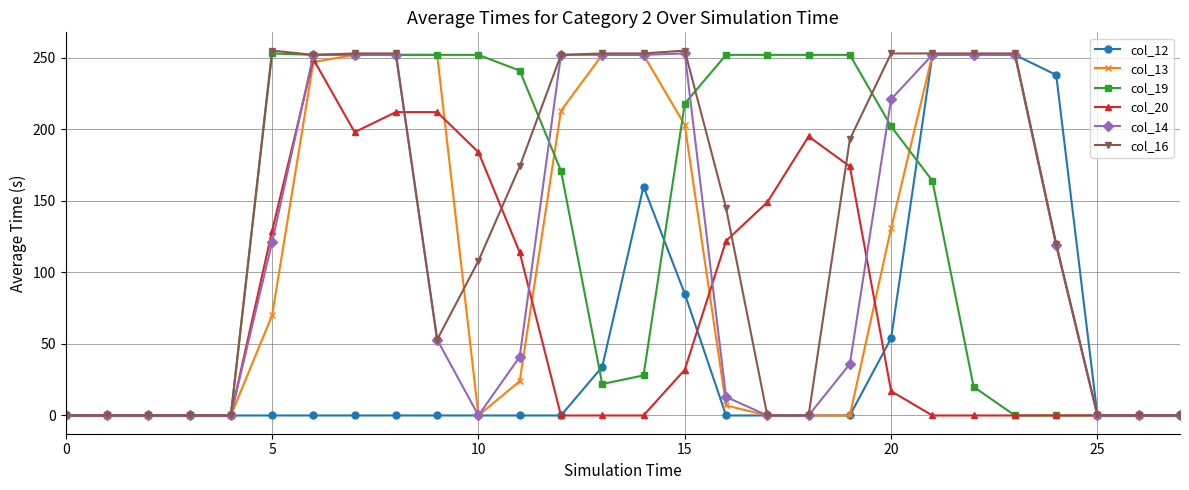

What is the greatest value displayed?

255